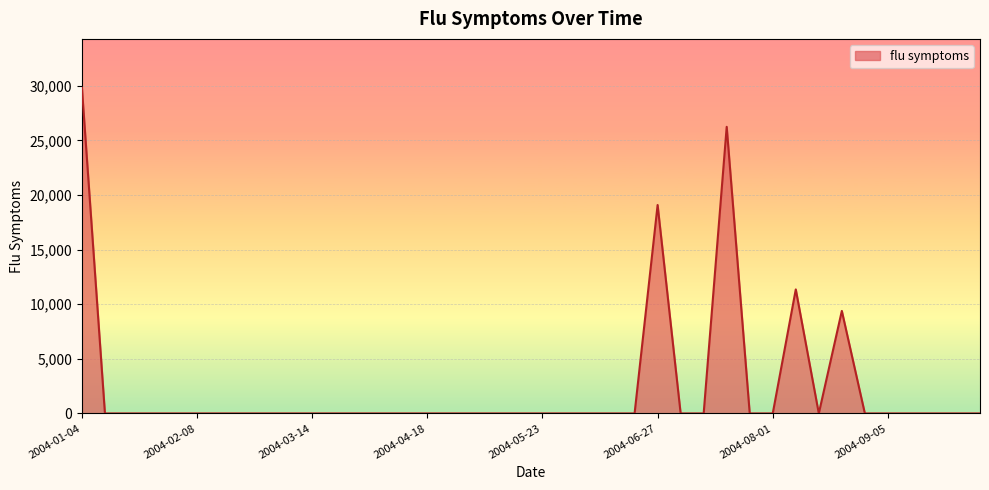

What is the maximum value shown in the chart?

29820.9